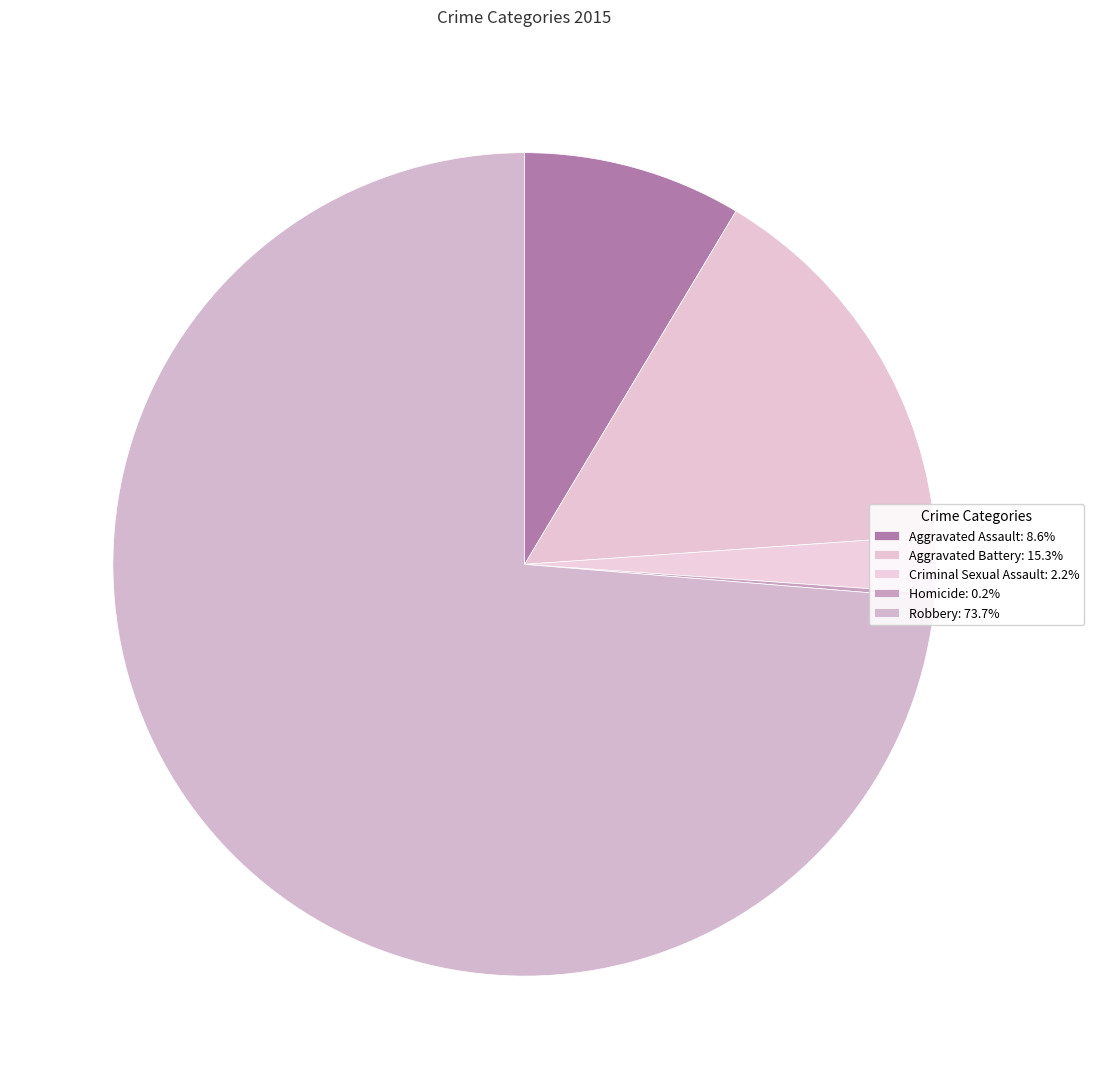

Which slice is the largest?

Robbery